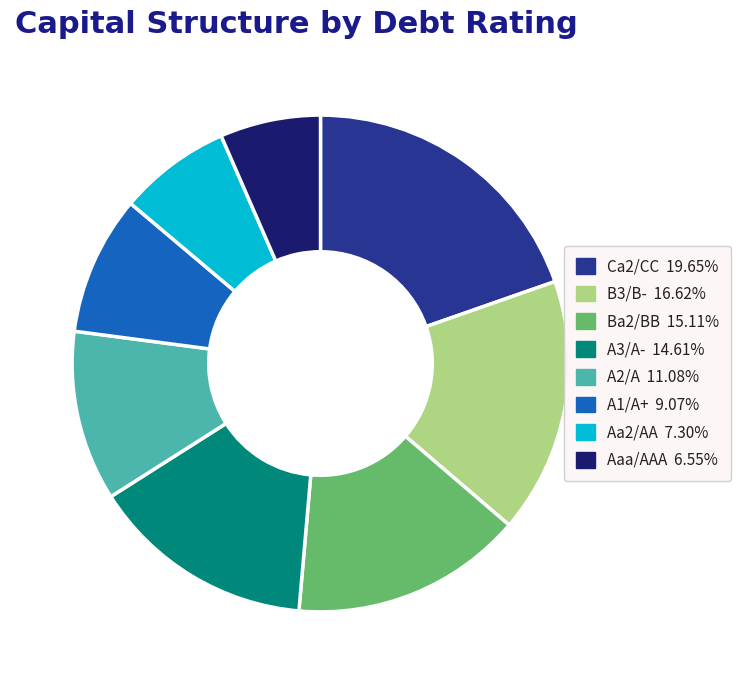

Is the sum of Aa2/AA 7.30% and A1/A+ 9.07% greater than half?

No